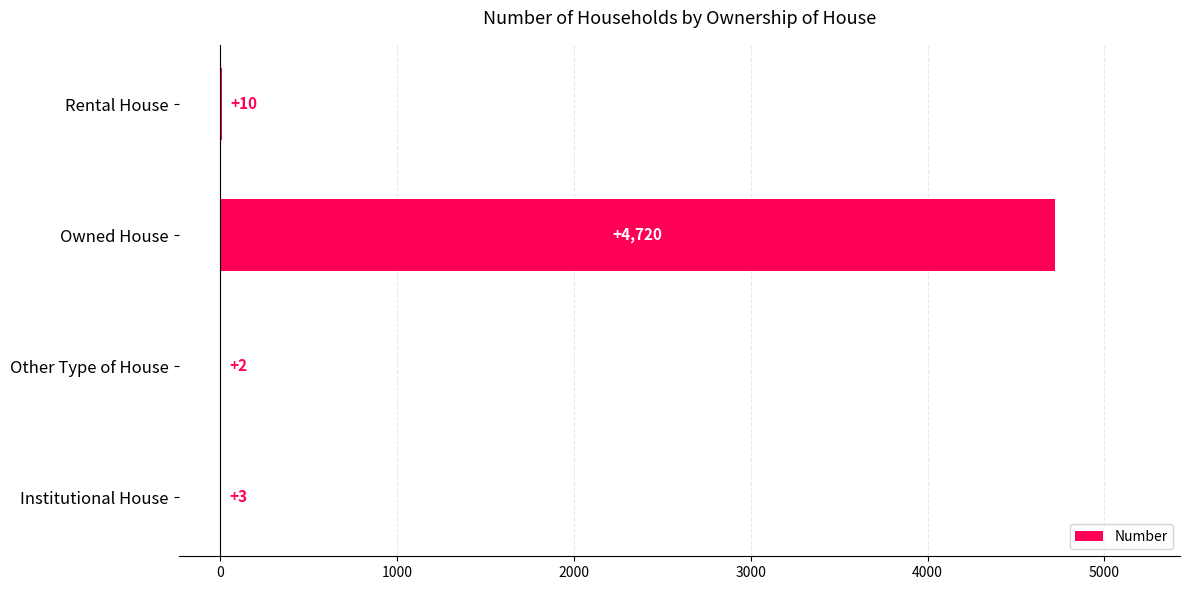

Reading bottom to top, transcribe all the data shown in this chart.

Institutional House=3	Other Type of House=2	Owned House=4720	Rental House=10